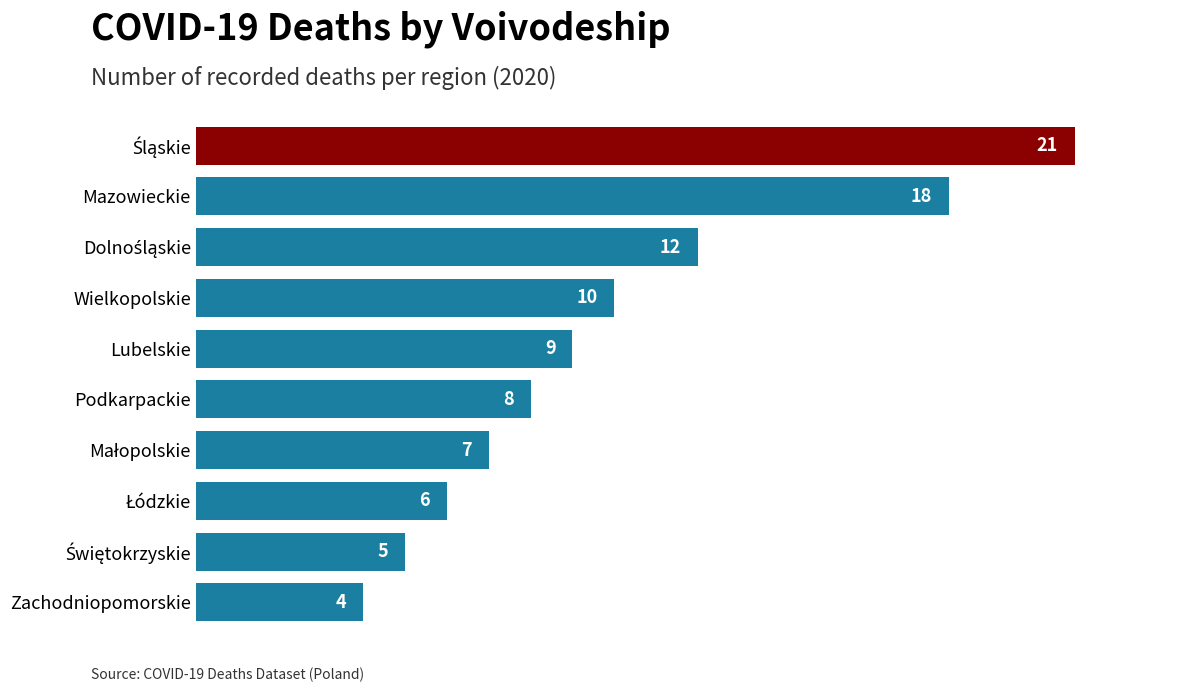

What is the sum of all values?

100